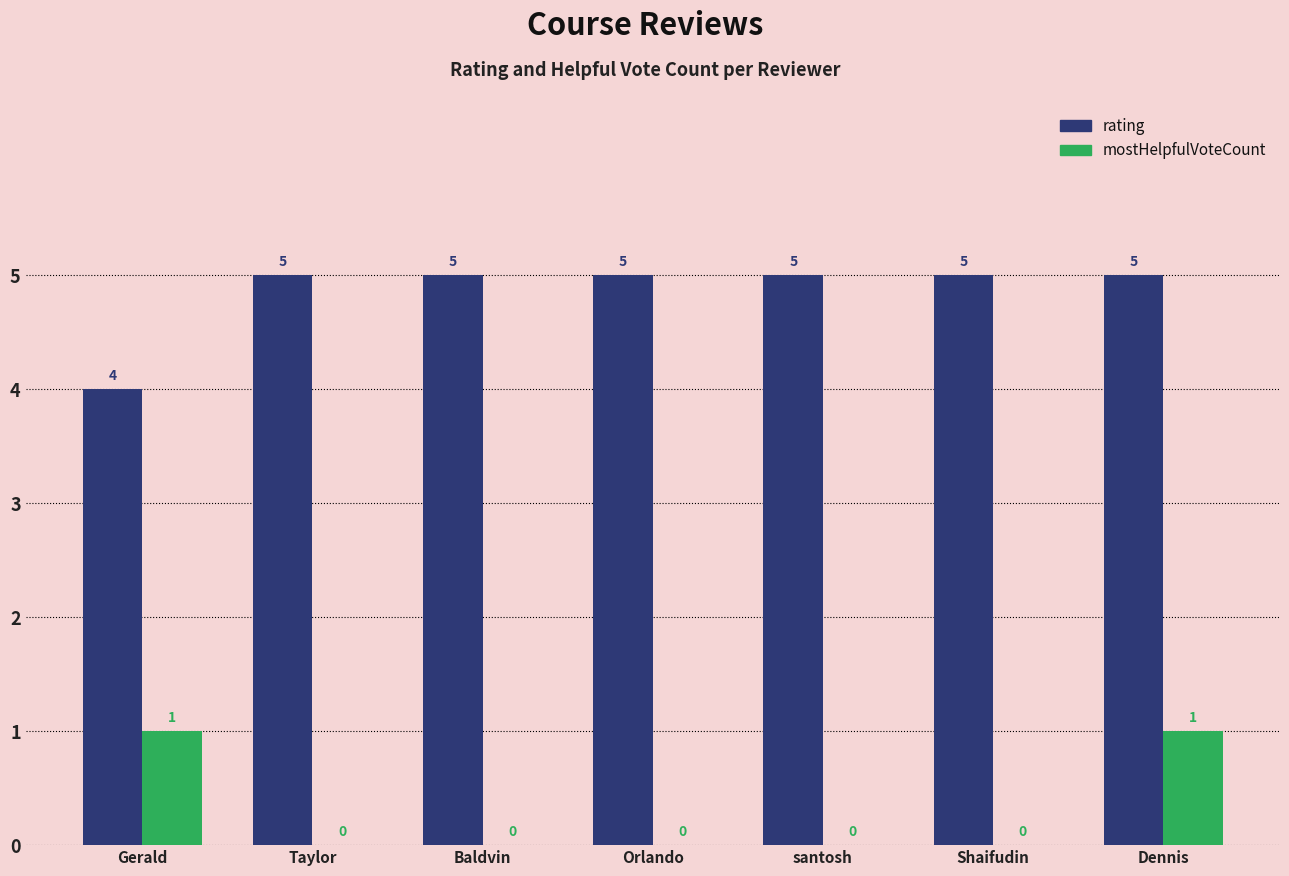

Which series changed the most between Shaifudin and Dennis?

mostHelpfulVoteCount